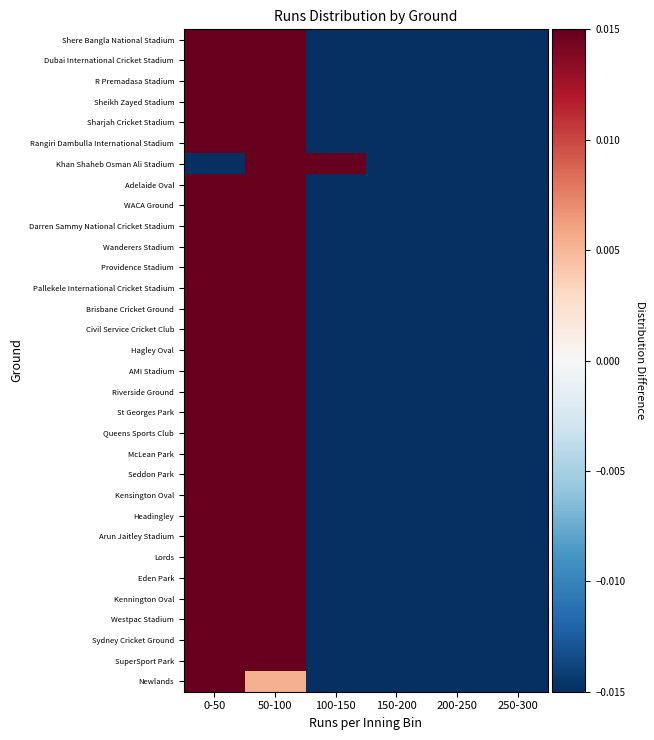

Count the number of data series in this chart.

32